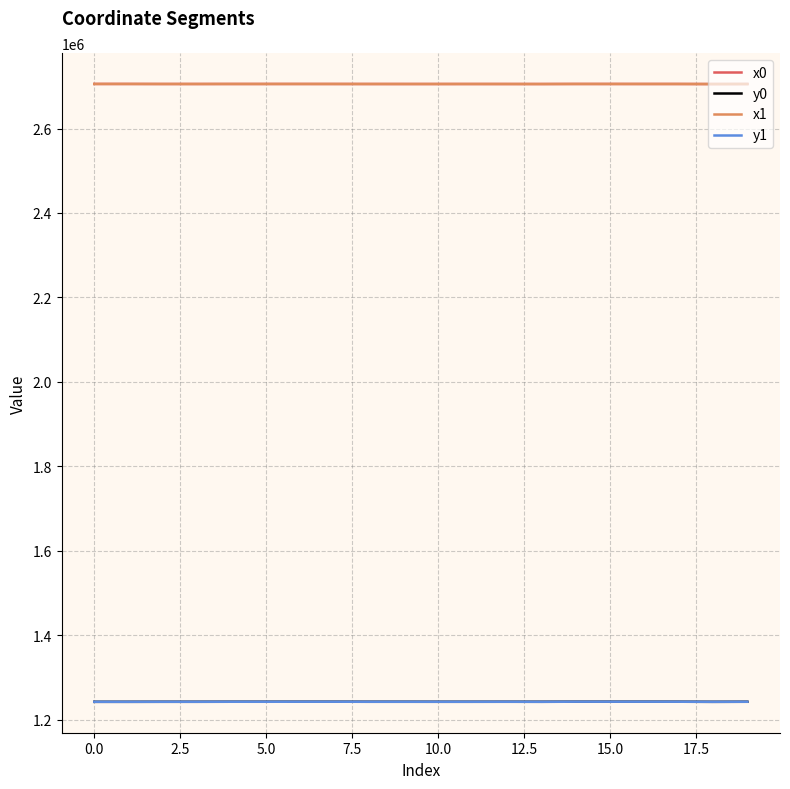

True or false: x1 and y0 intersect in this chart.

False